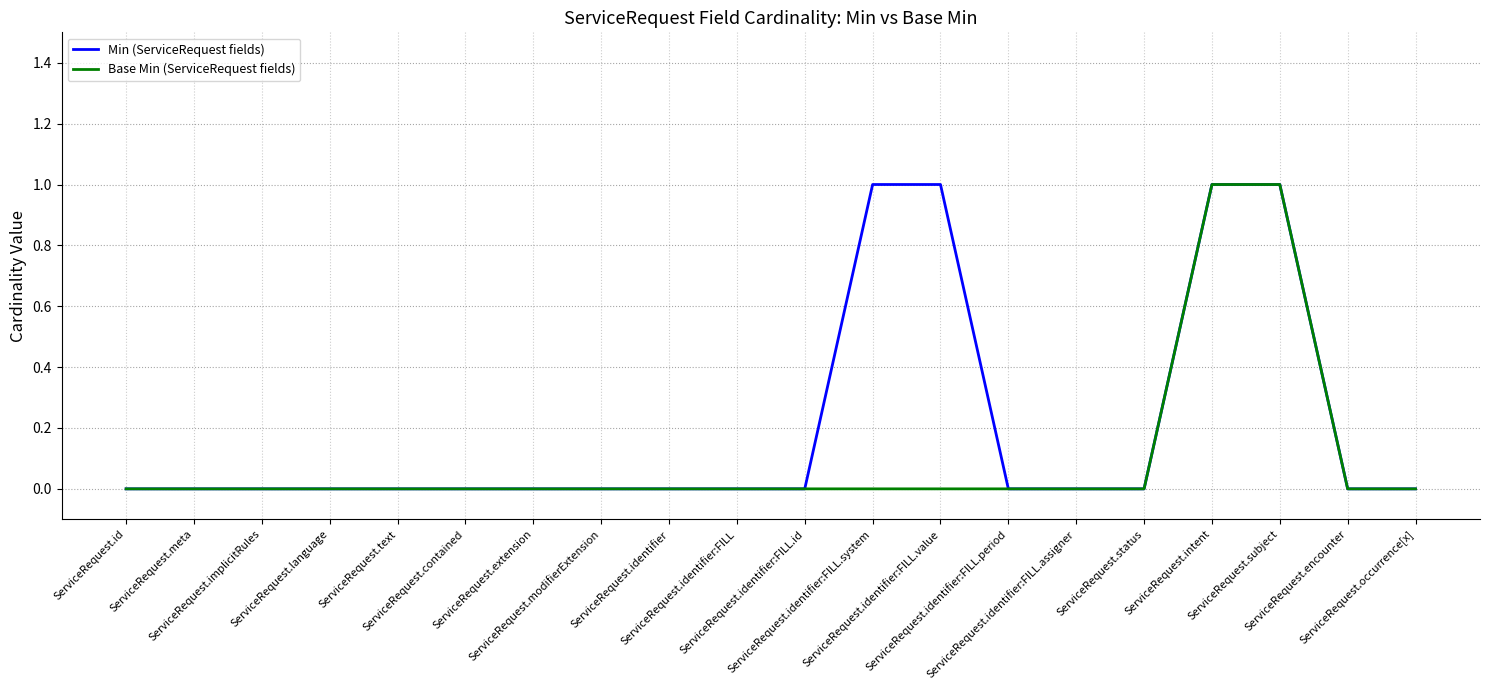

Rank the series by their average value, from lowest to highest.

Base Min (ServiceRequest fields), Min (ServiceRequest fields)